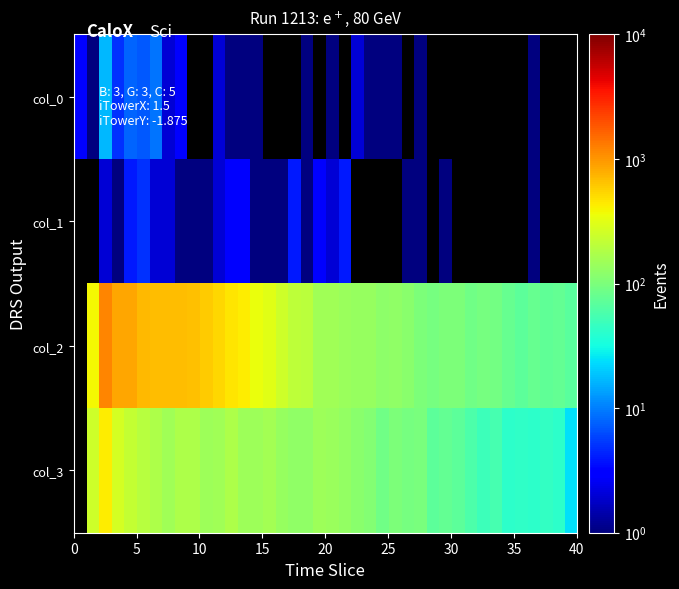

How many data points does each series have?

40